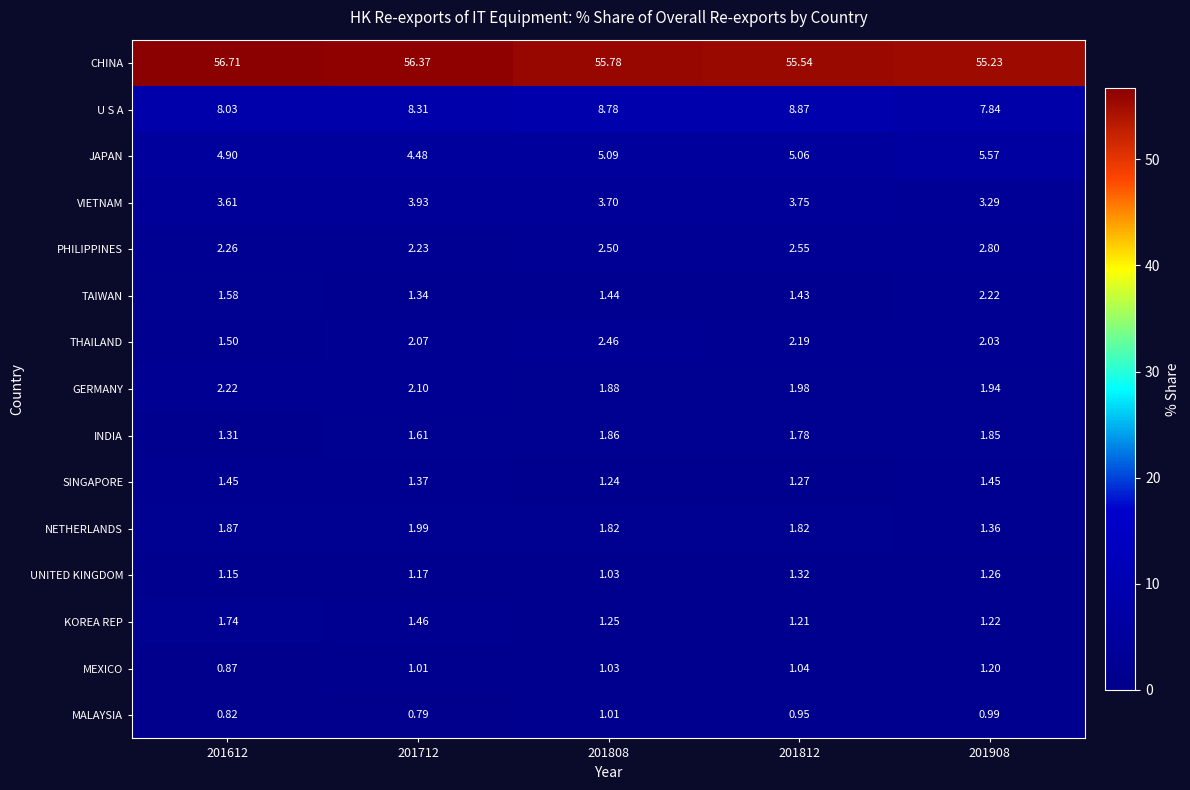

Is the value of SINGAPORE at 201812 greater than the value of THAILAND at 201612?

No